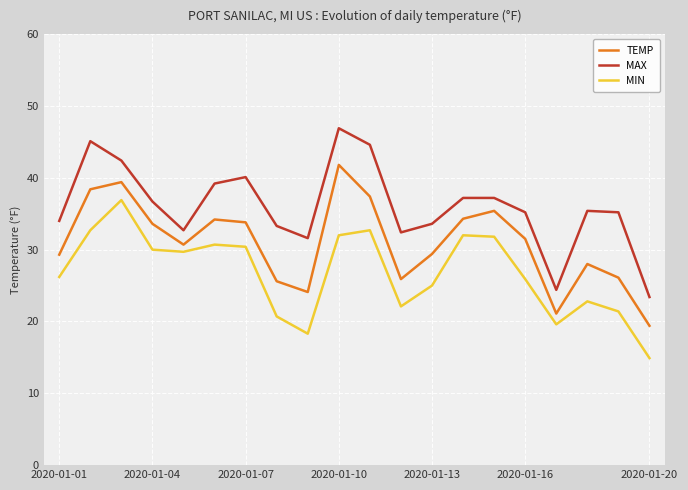

Which series has the largest total across all categories?

MAX